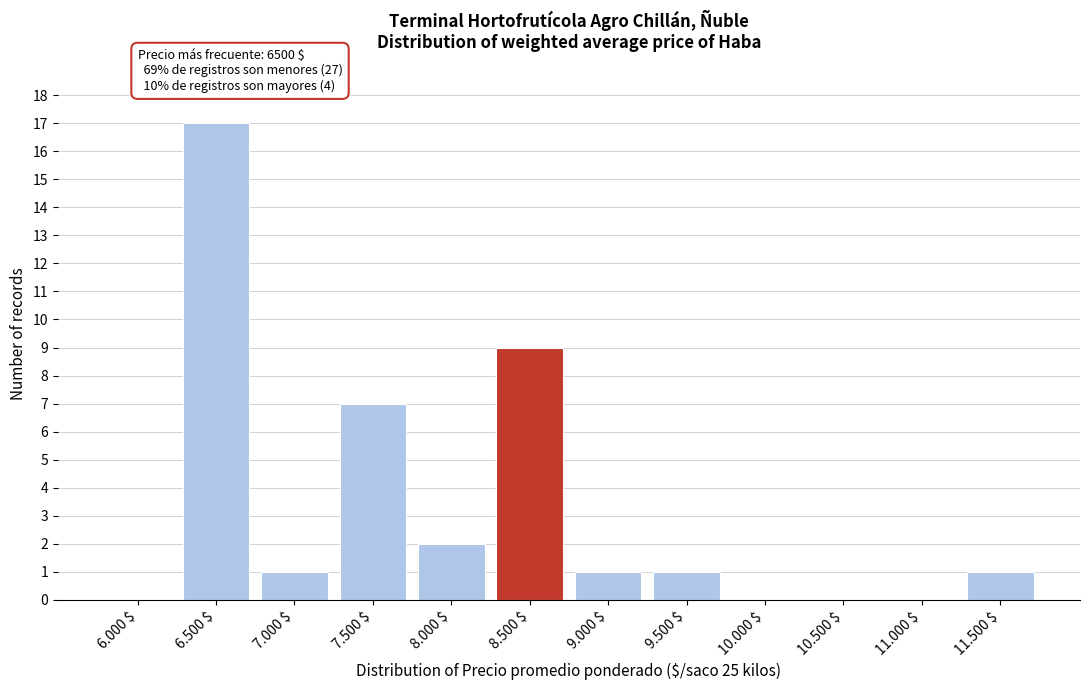

What is the approximate value at 8.500 $, to the nearest 10?

10